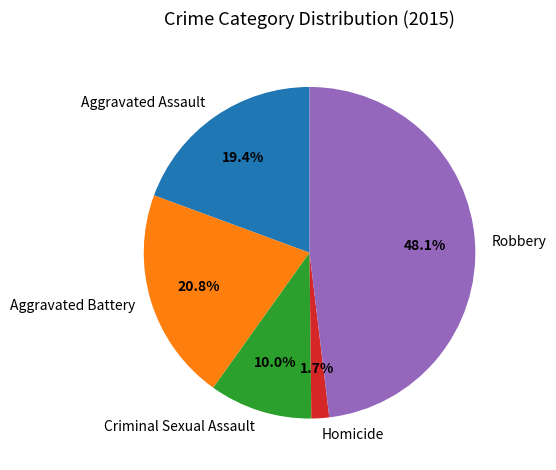

Which slice is the smallest?

Homicide